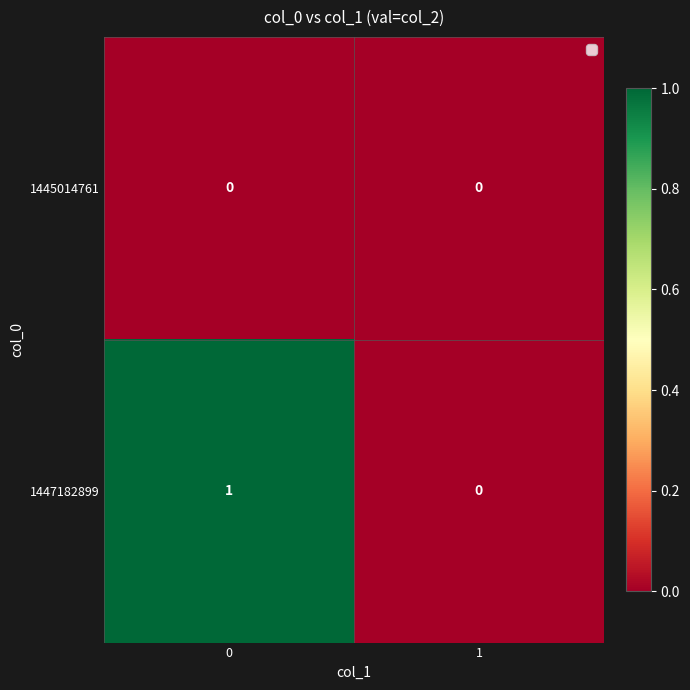

What is the total value across all series at 0?

1